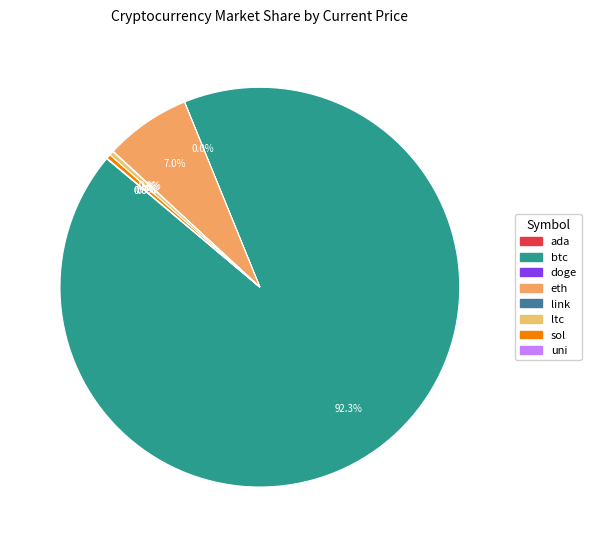

Rank the categories by value from lowest to highest.

doge, ada, uni, link, ltc, sol, eth, btc